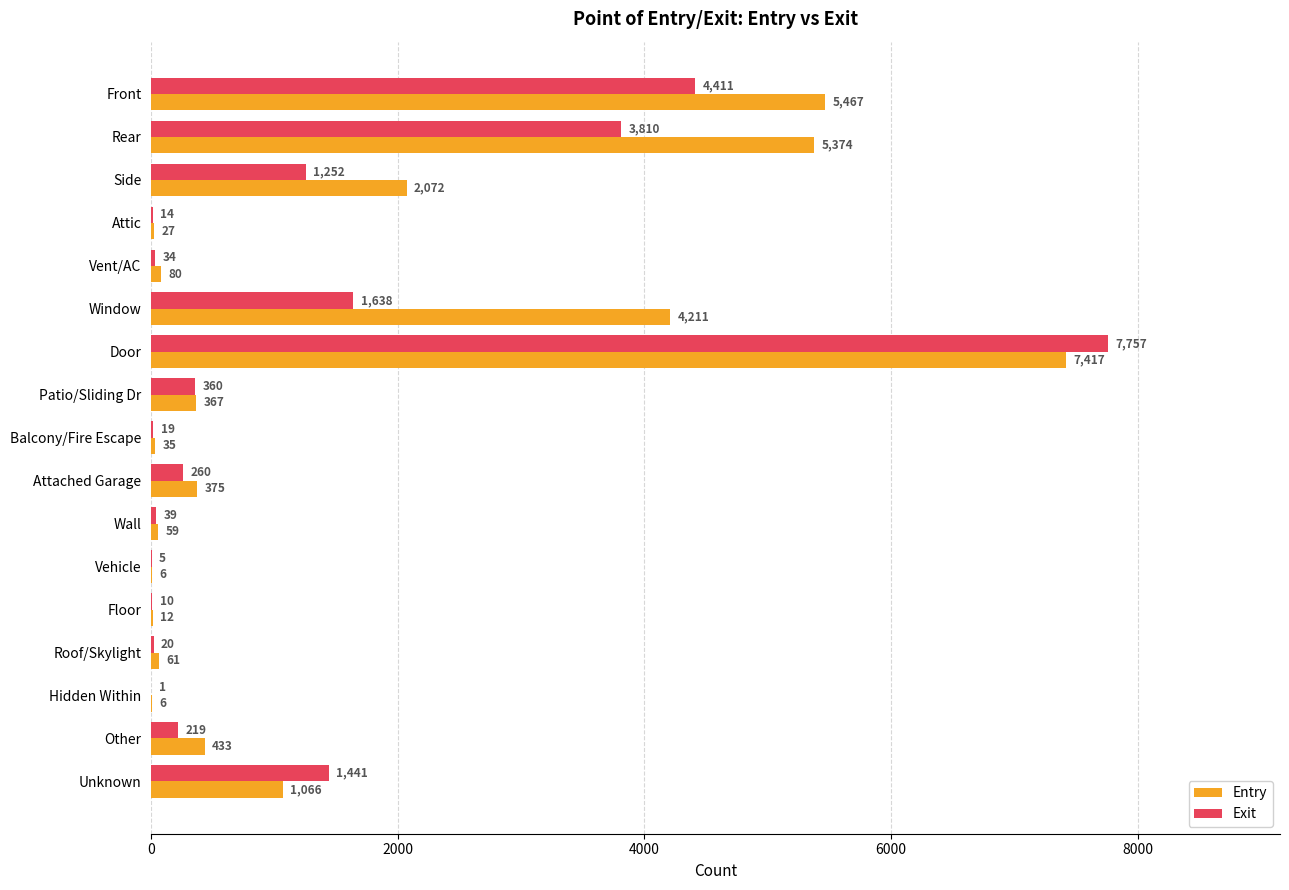

What is the sum of the Entry values at Vent/AC and Vehicle?

86